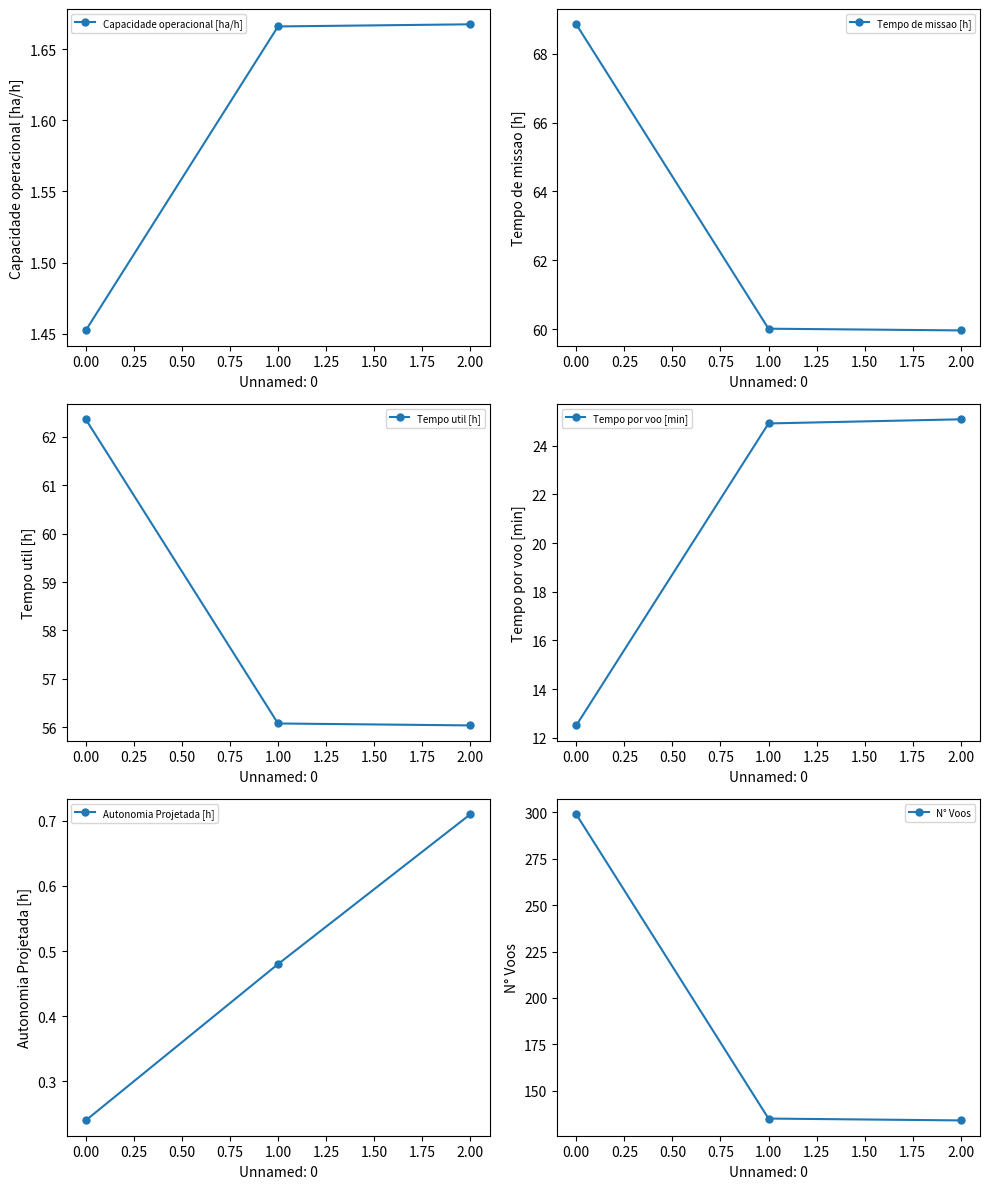

List the series in order of their peak value, highest first.

N° Voos, Tempo de missao [h], Tempo util [h], Tempo por voo [min], Capacidade operacional [ha/h], Autonomia Projetada [h]